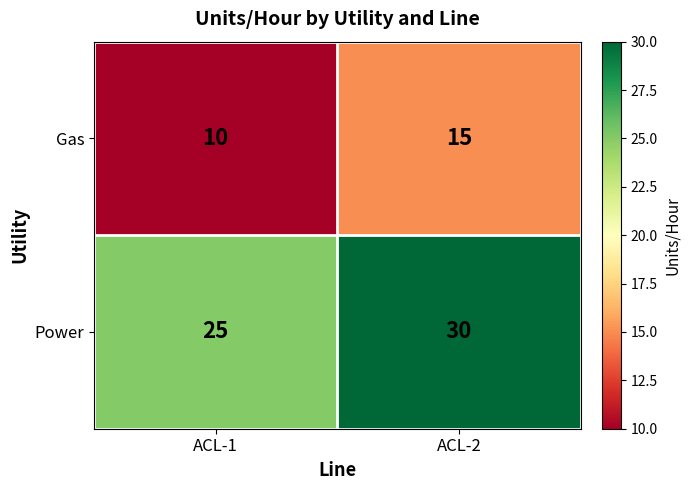

What is the total value across all series at ACL-1?

35